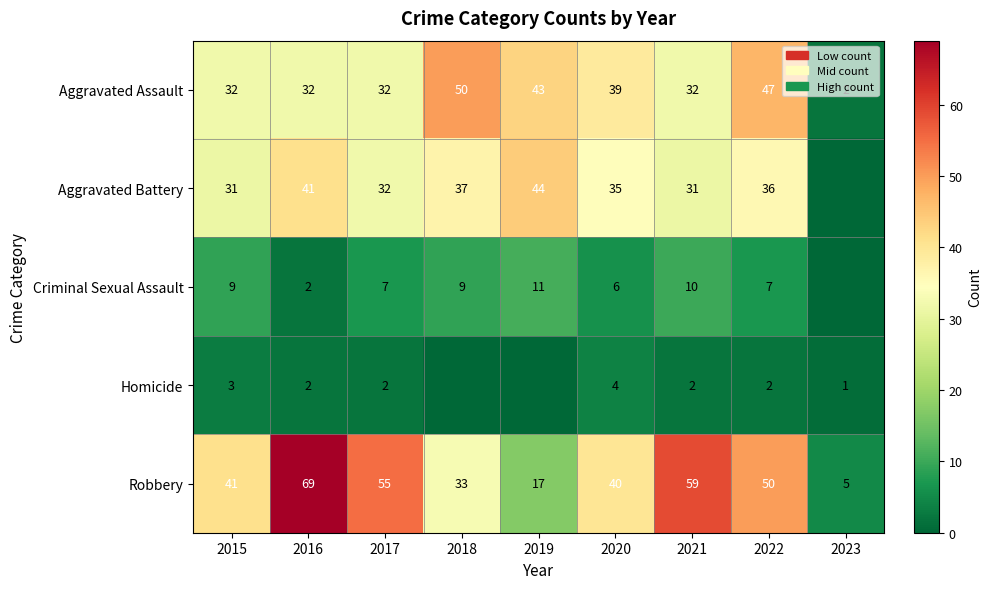

What is the difference between the maximum and minimum values in the Aggravated Assault series?

48